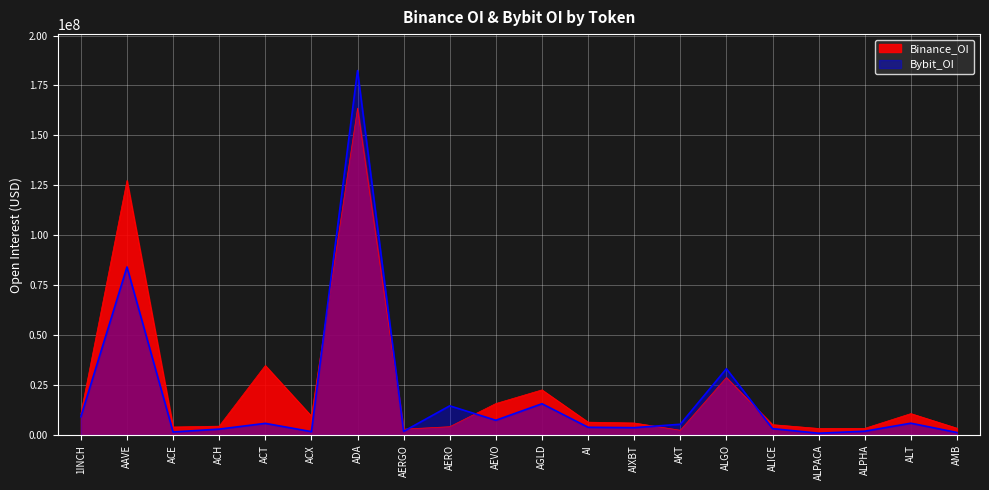

List the labels in order of Binance_OI value, largest first.

ADA, AAVE, ACT, ALGO, AGLD, AEVO, ALT, 1INCH, ACX, AI, AIXBT, ALICE, ACH, AERO, ACE, AMB, ALPHA, ALPACA, AERGO, AKT